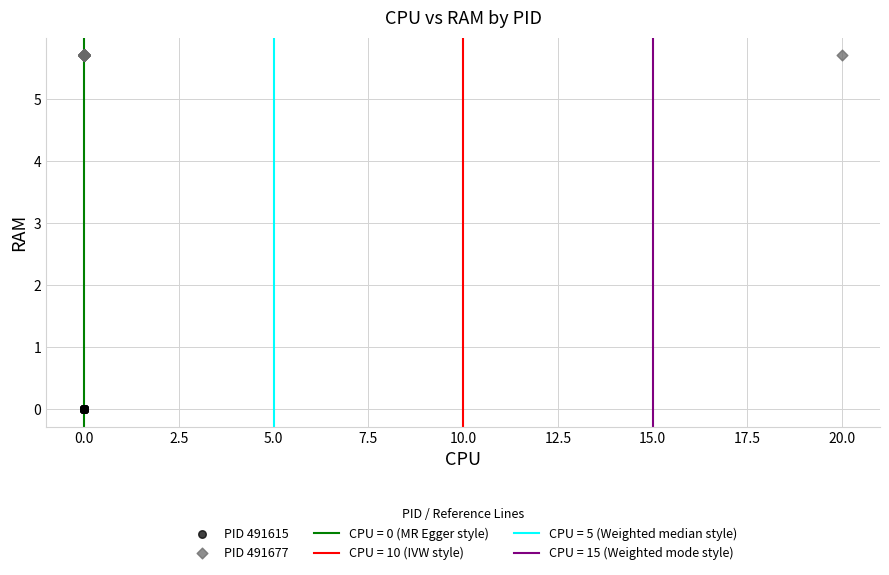

Which series reaches the maximum Y coordinate?

PID 491677